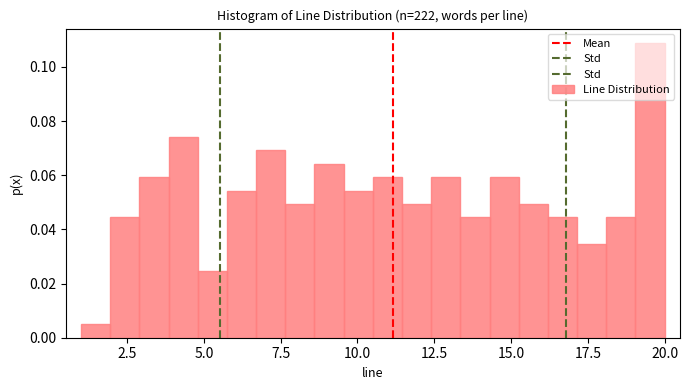

Around what value on the x-axis is the tallest bar? Give the approximate position of its centre, as read against the axis.

19.5